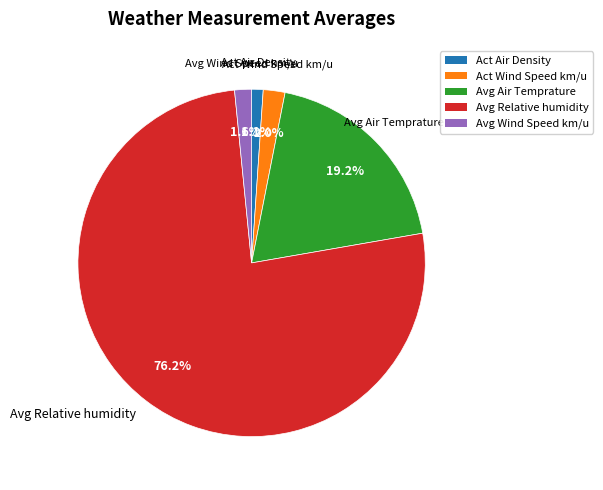

Between Act Air Density and Avg Air Temprature, which is larger?

Avg Air Temprature